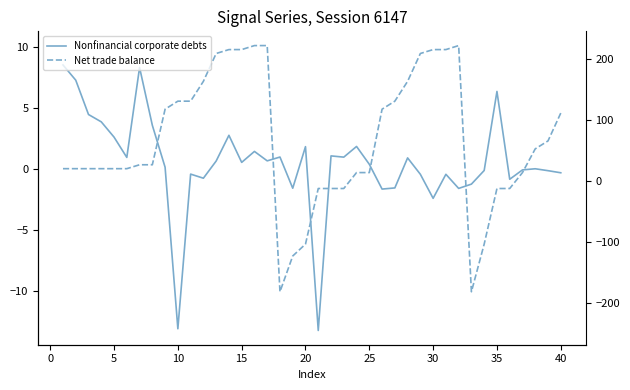

How many intersections are there between Net trade balance and Nonfinancial corporate debts?

7